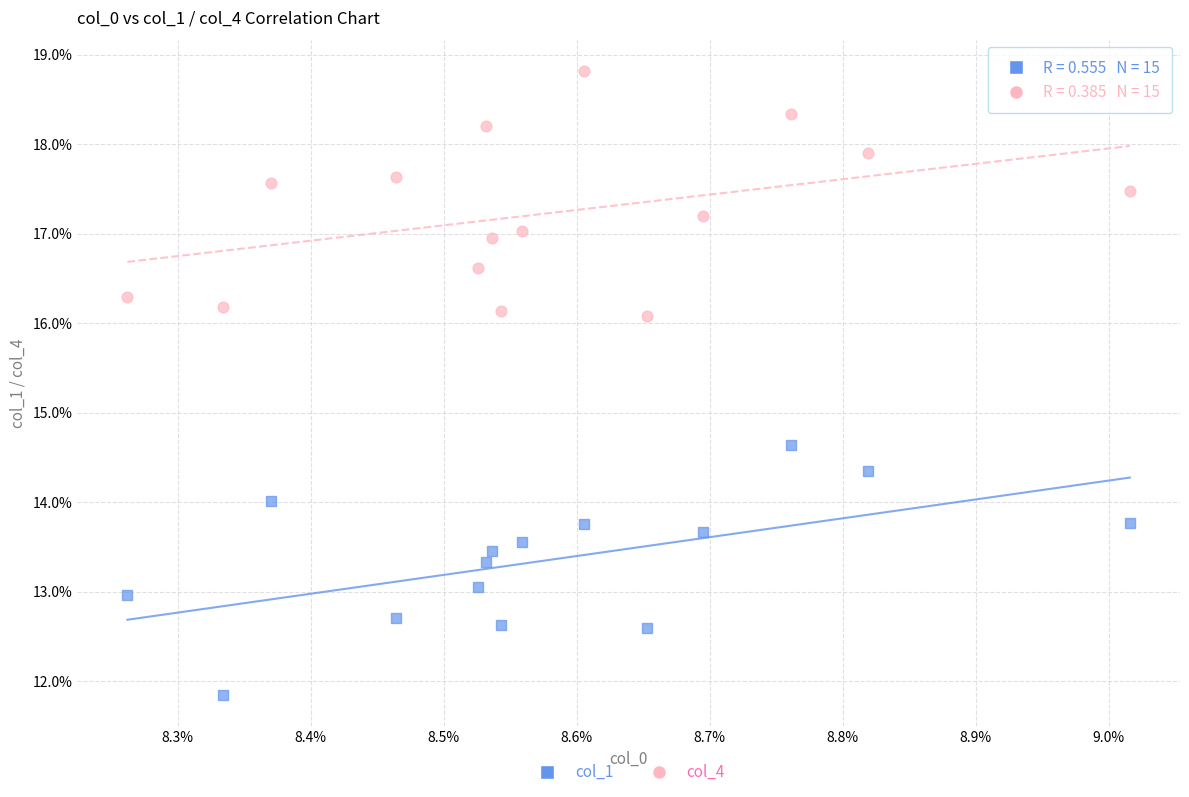

What are all the series names shown in the legend?

col_1, col_4